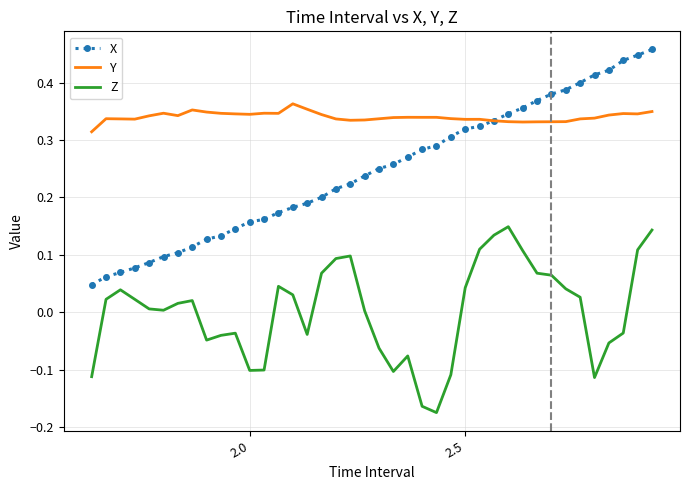

Which series has the widest spread of values?

X